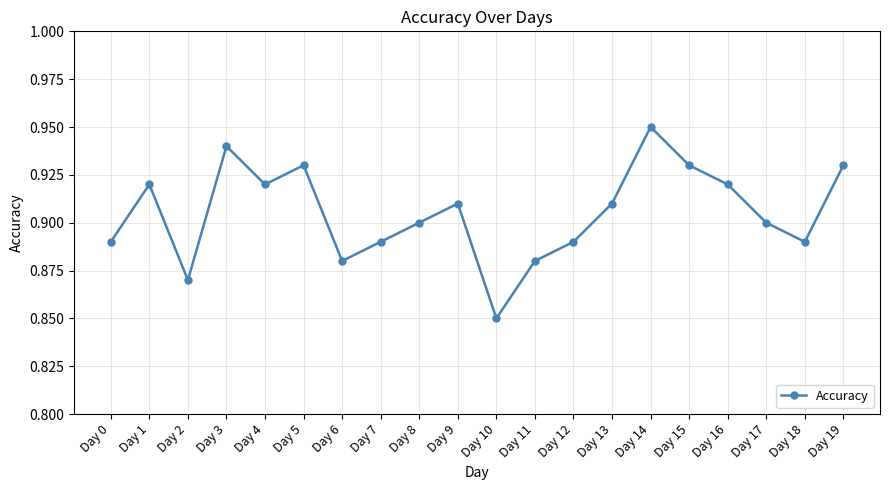

At which category does the data reach its first local peak?

Day 1